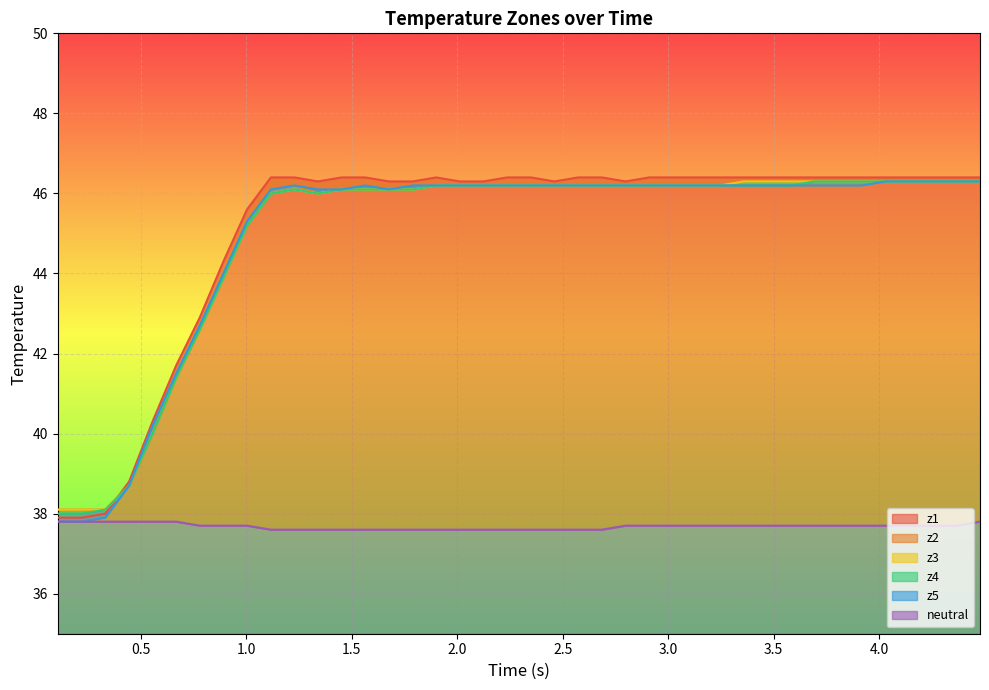

What position from the right is 0.5?

39